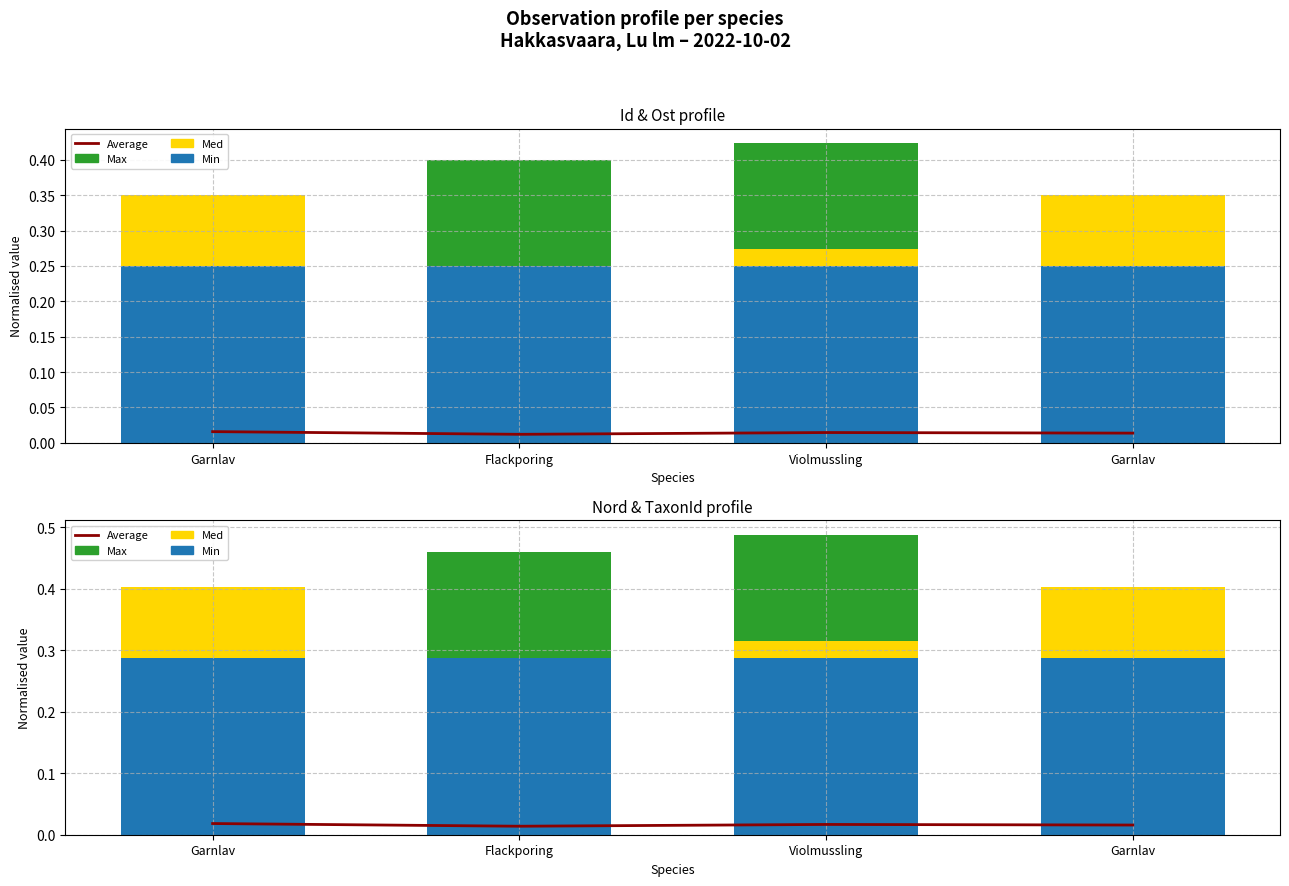

Does the chart contain any negative values?

No